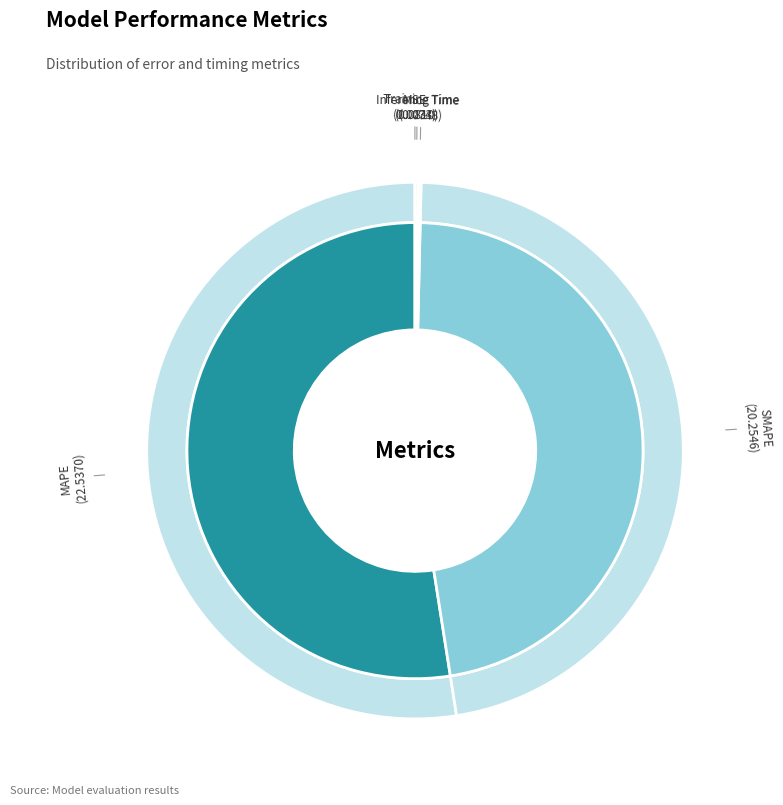

Which category has the smallest portion of the pie?

MSE